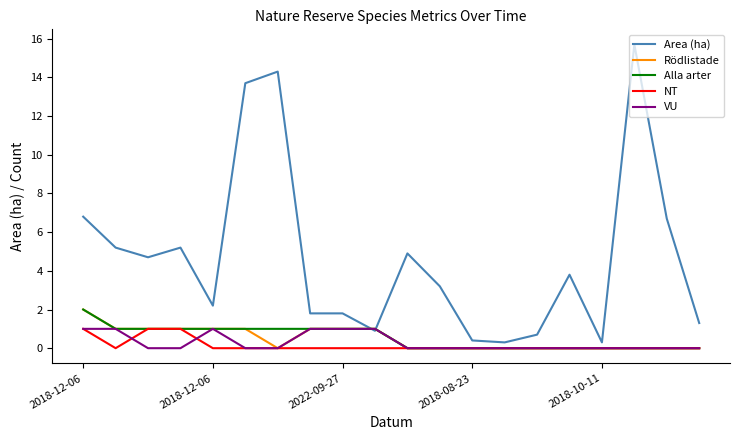

Which series has the widest spread of values?

Area (ha)